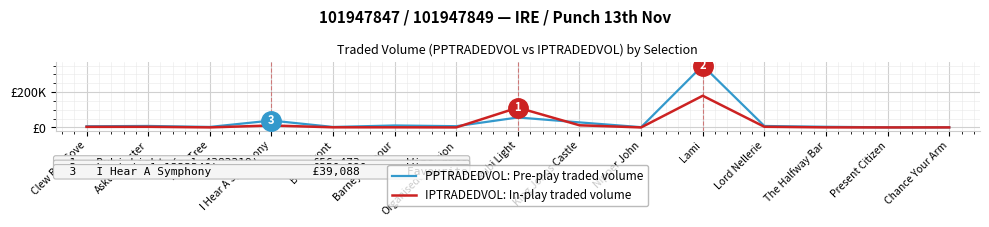

How many times do PPTRADEDVOL: Pre-play traded volume and IPTRADEDVOL: In-play traded volume cross each other?

2